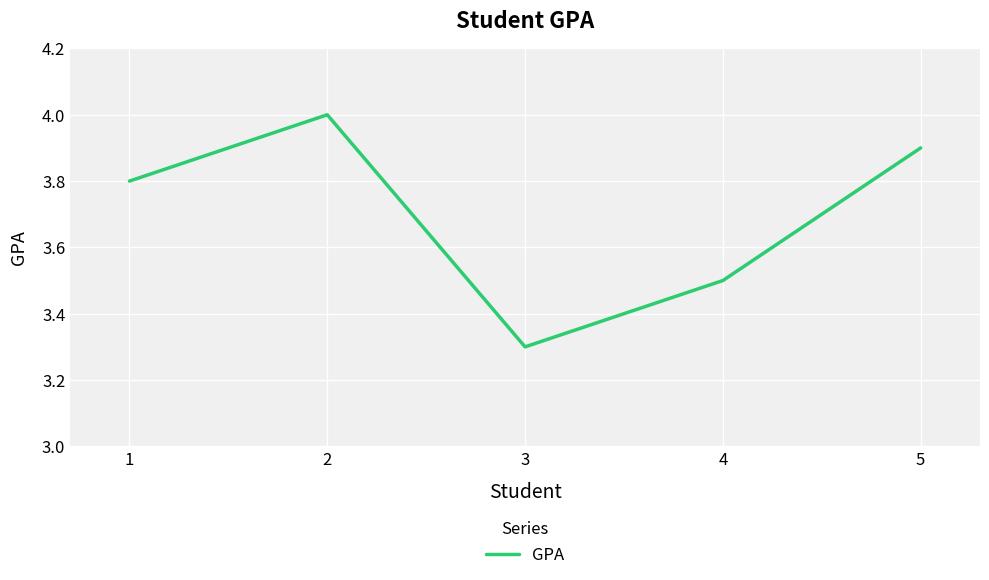

True or false: the data shows 5.7 at 3.

False